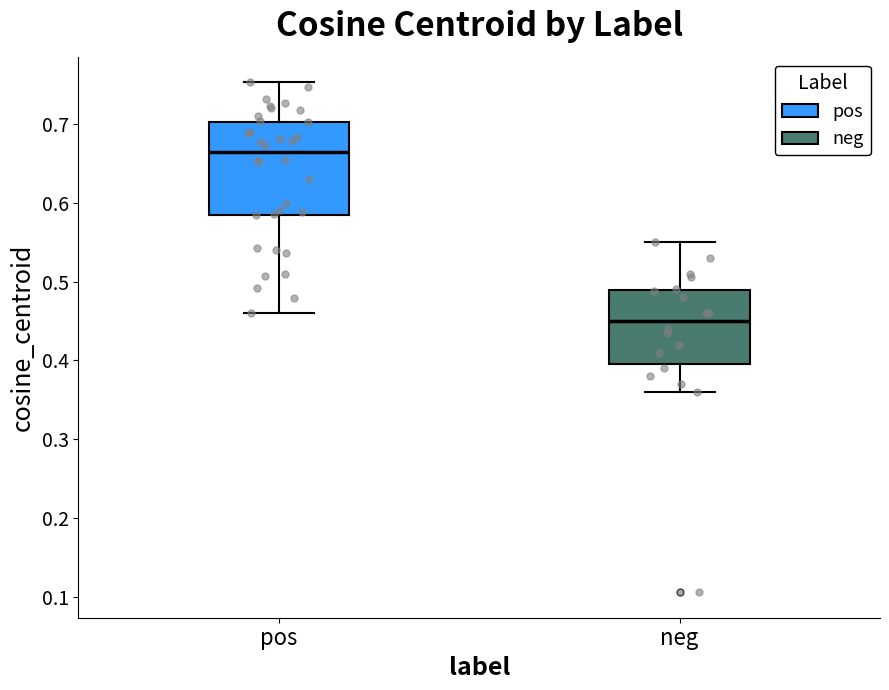

Reading left to right, read every box against the y-axis: the position of its median line, the range the box covers, and the ends of its whiskers. The values are not printed on the chart, so give them approximately, as read against the axis.

pos: median 0.66, box 0.58 to 0.70, whiskers 0.46 to 0.75
neg: median 0.45, box 0.40 to 0.49, whiskers 0.36 to 0.55